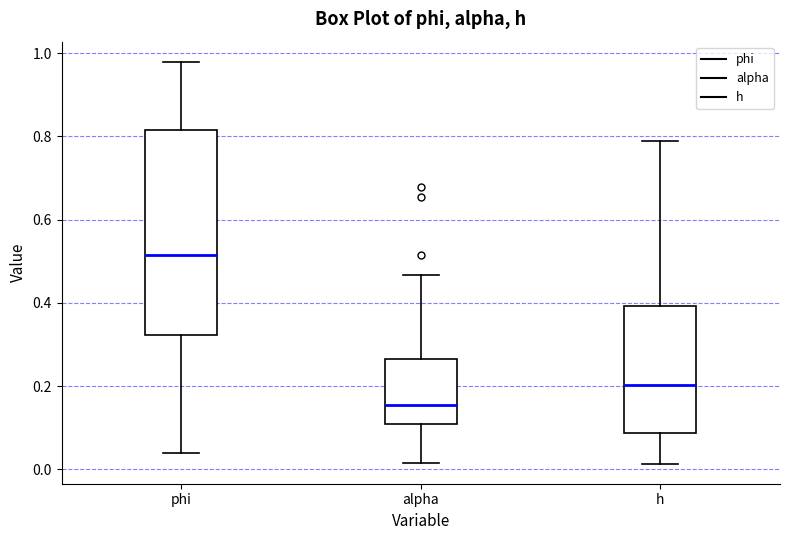

Which box has the lowest median line?

alpha